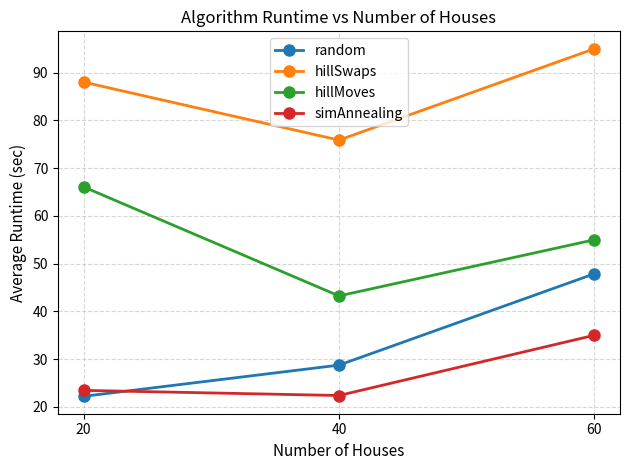

Which series has the largest range (max minus min)?

random